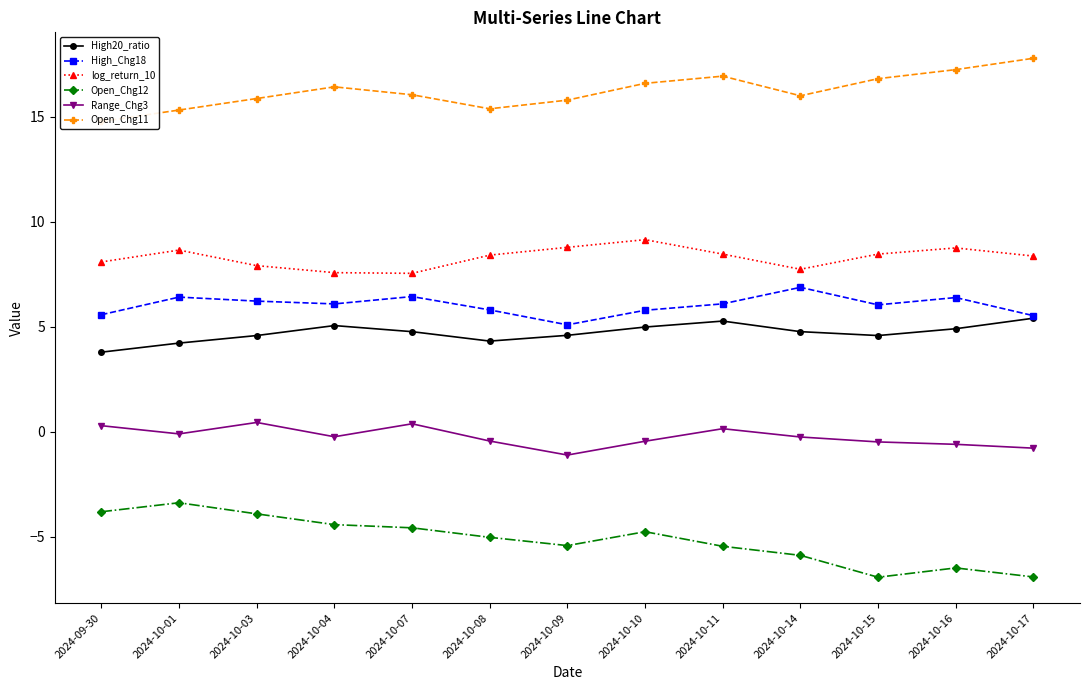

What is the difference between the maximum and minimum values in the High20_ratio series?

1.6